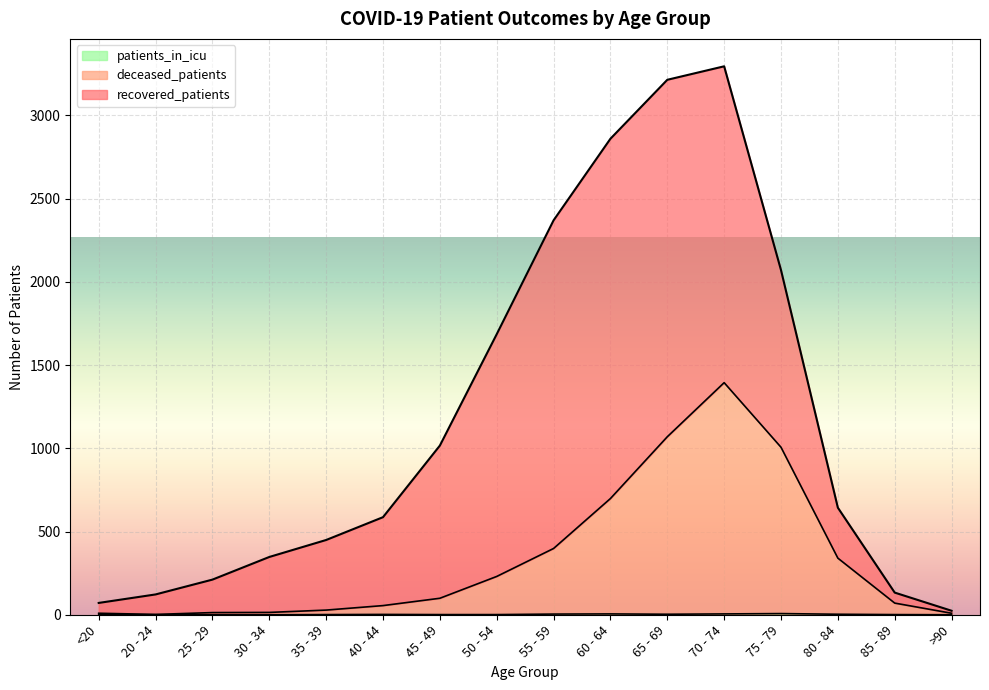

The deceased_patients series shows 10 at 35 - 39. True or false?

False